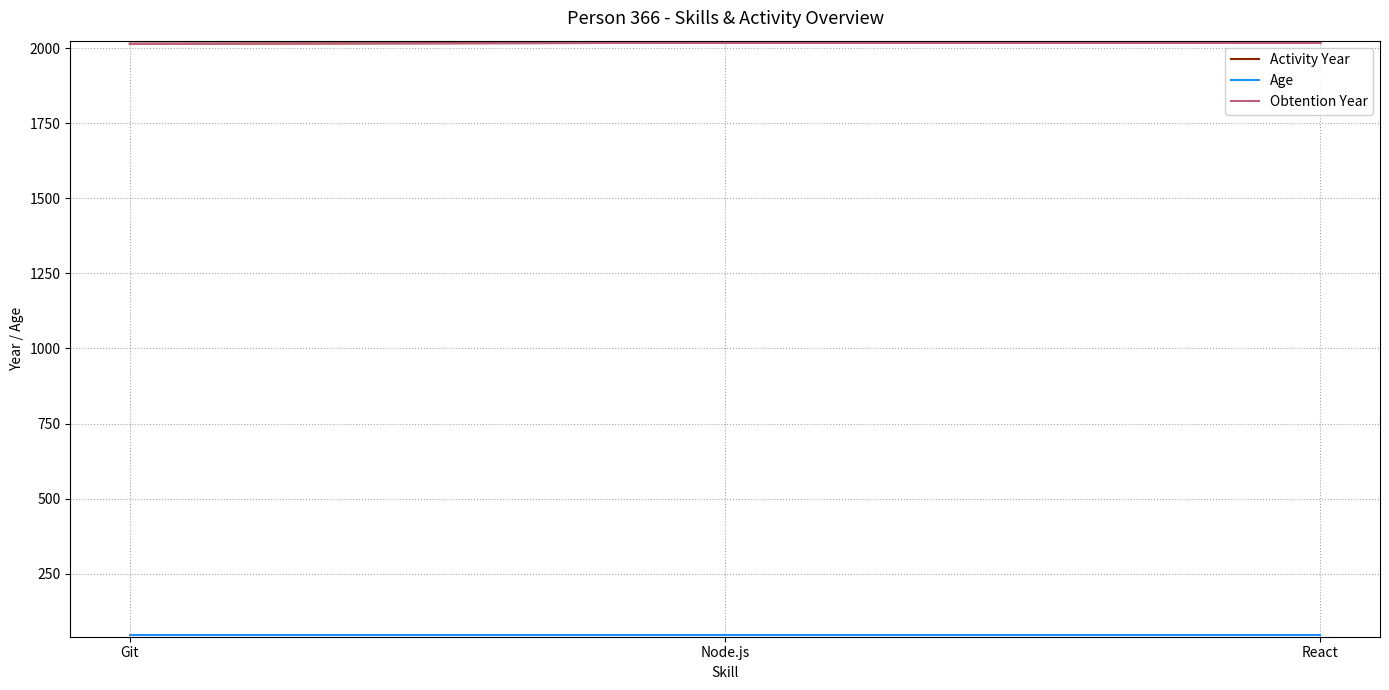

What is the total value across all series at Git?

4074